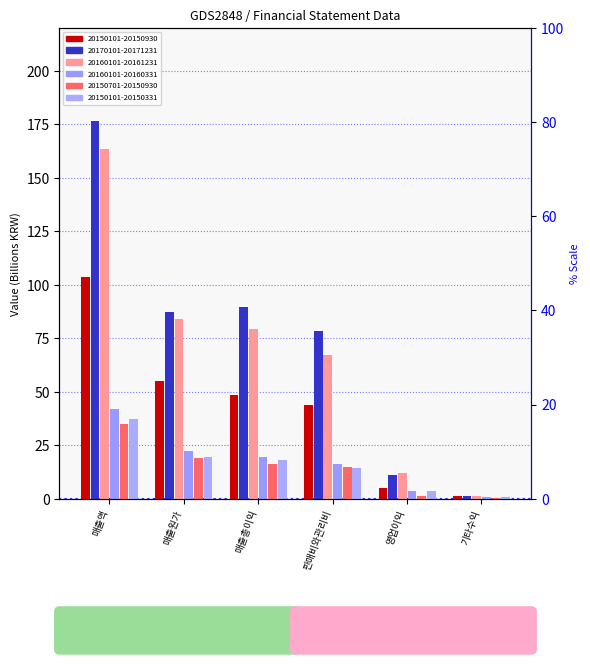

List the labels in order of 20160101-20161231 value, smallest first.

기타수익, 영업이익, 판매비와관리비, 매출총이익, 매출원가, 매출액